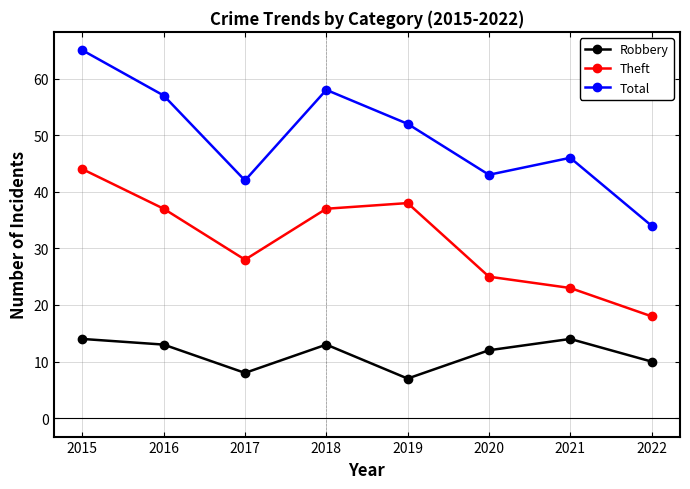

Which series has the widest spread of values?

Total